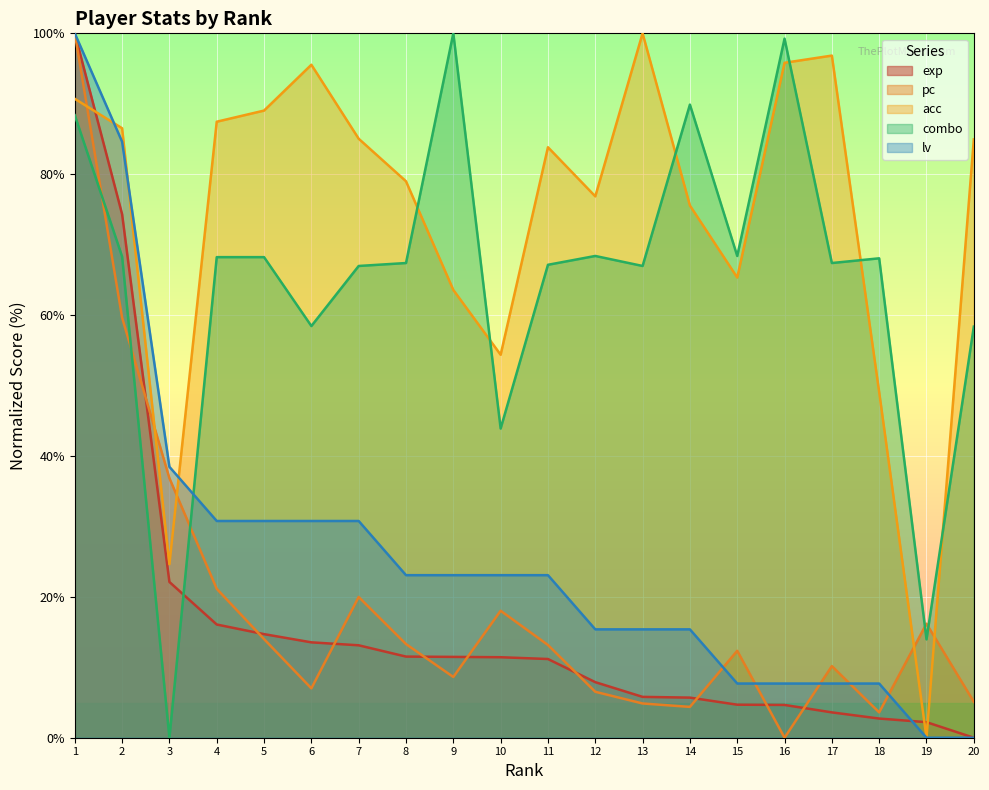

At which label does combo reach its minimum?

3